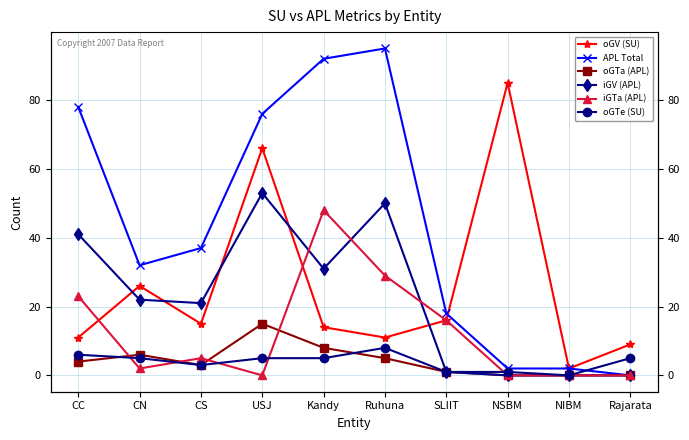

What is the sum of all iGV (APL) values?

219